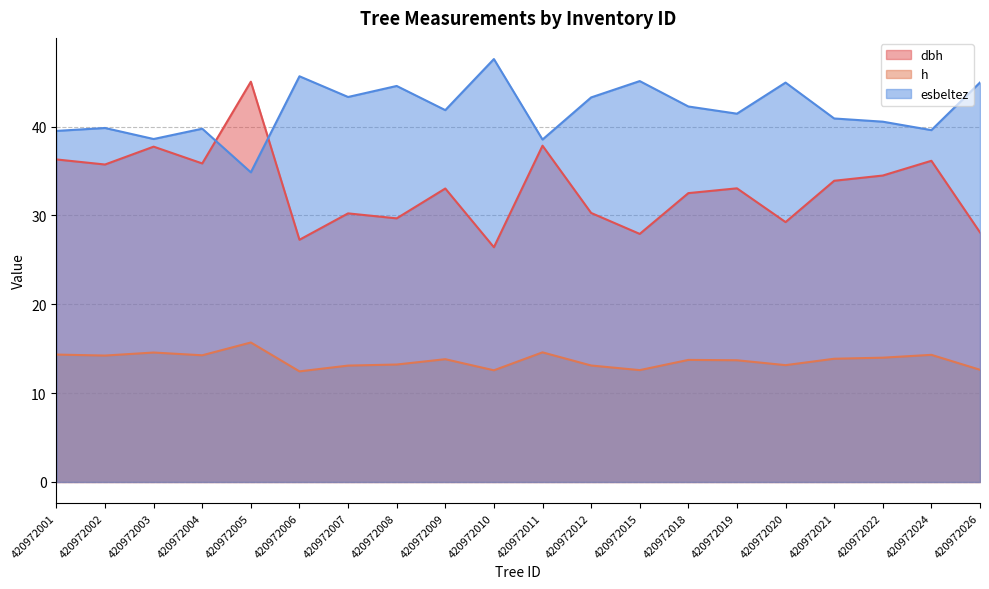

How many data points in esbeltez are less than 41?

9